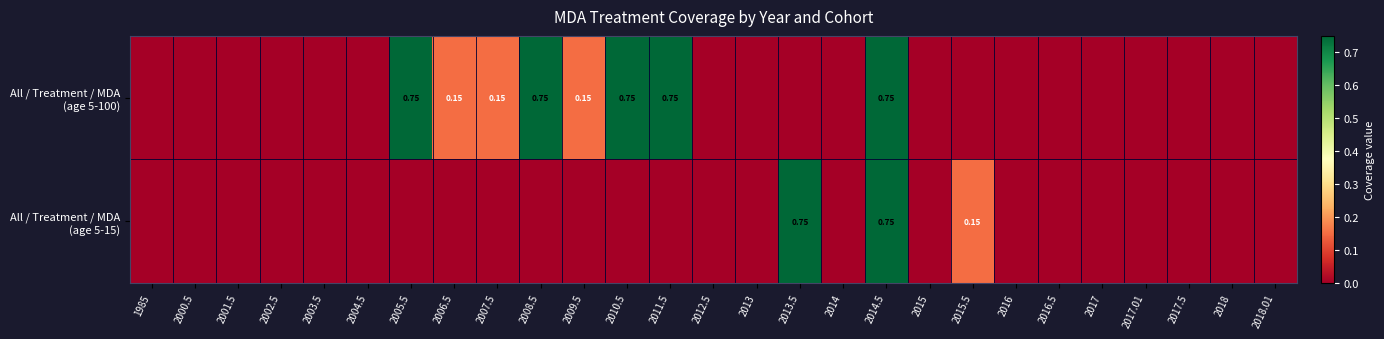

List the series in order of their overall mean, lowest first.

All / Treatment / MDA (age 5-15), All / Treatment / MDA (age 5-100)